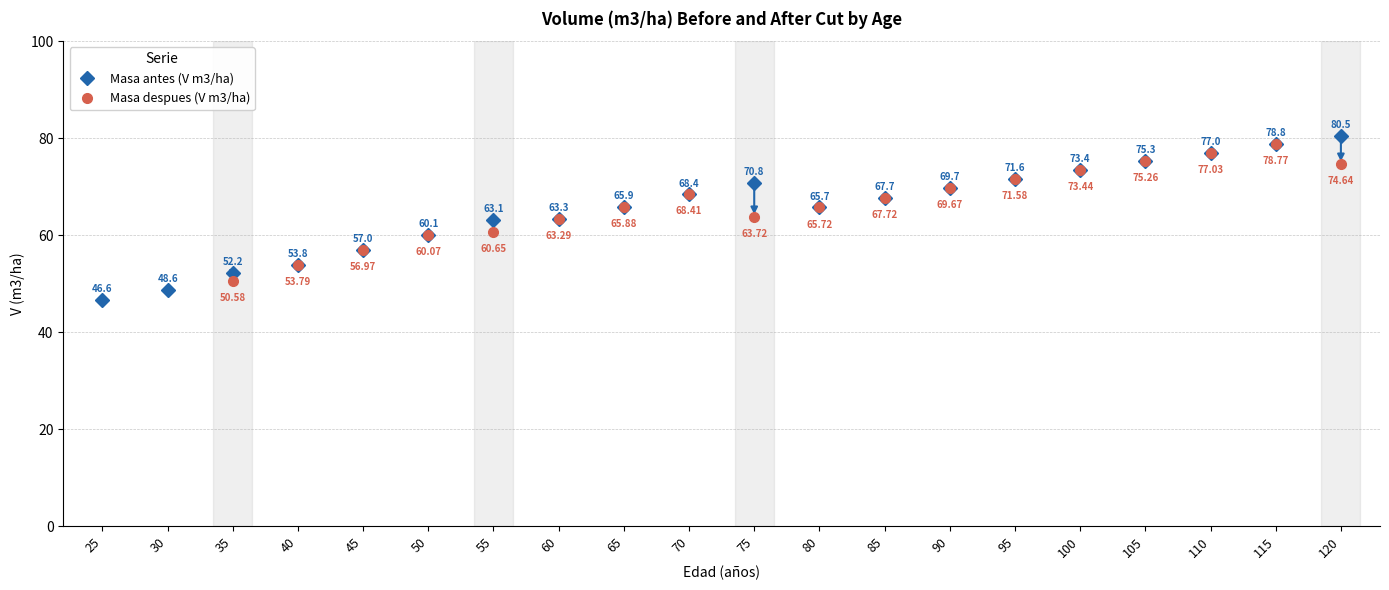

Between 55 and 50, which is larger?

55